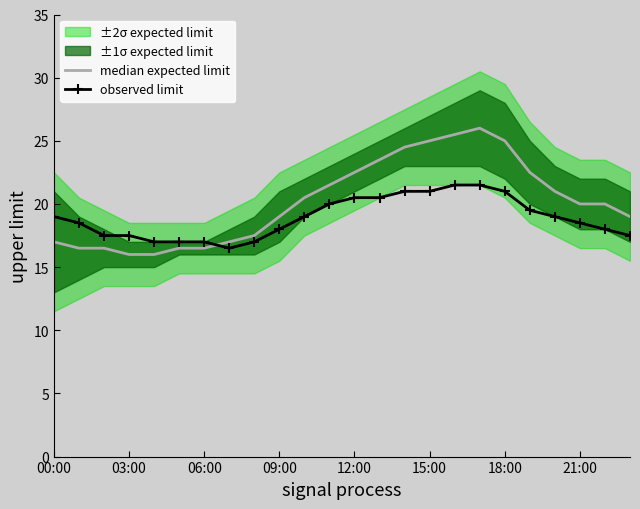

What is the highest value of the observed limit series?

21.5